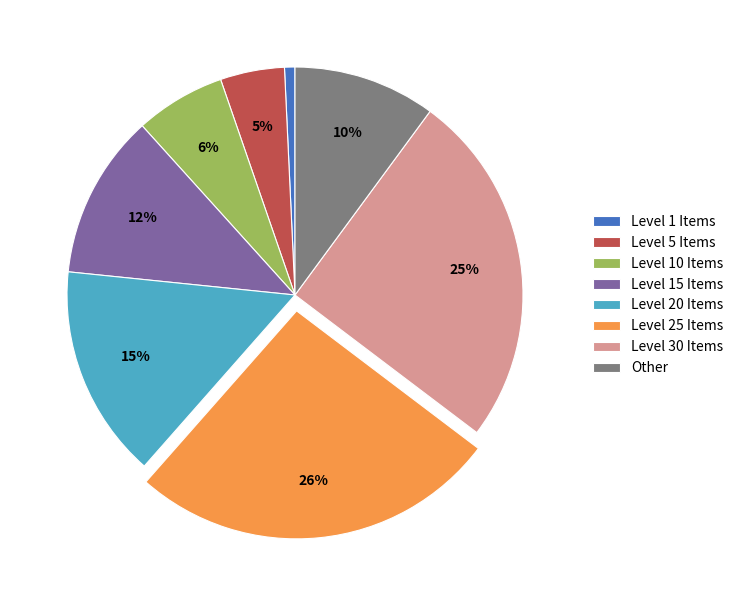

What percentage is the Level 5 Items slice, to the nearest percent?

5%